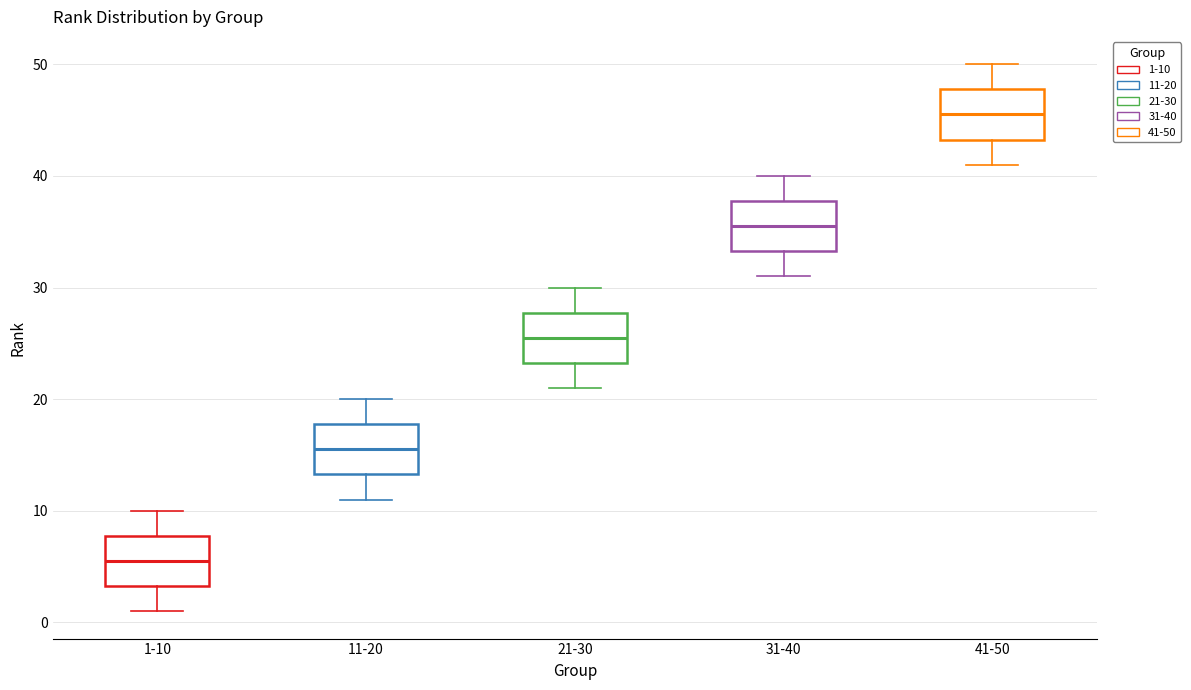

Where does the lower whisker of the box for 21-30 end on the y-axis? The values are not printed on the chart, so give them approximately, as read against the axis.

21